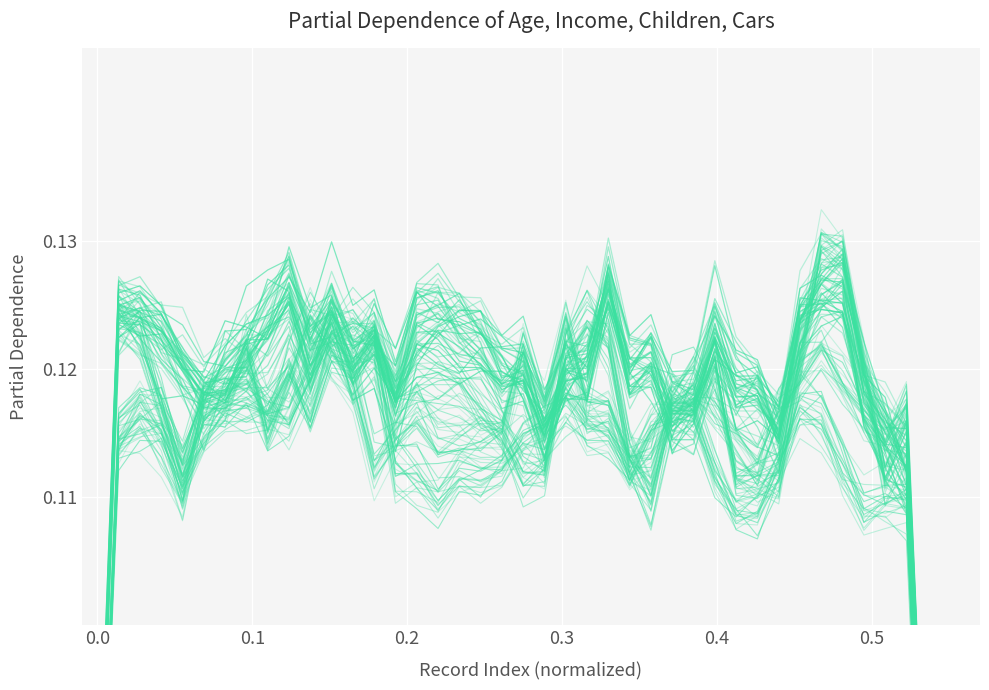

Is the value of Cars_scaled at 15 greater than the value of Children_scaled at 30?

Yes